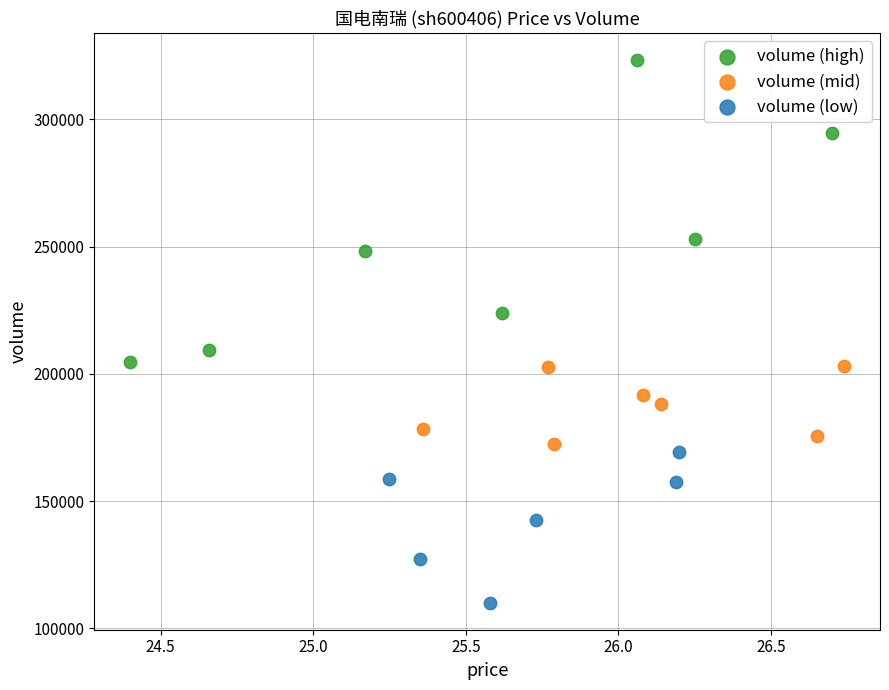

Which series reaches the minimum Y coordinate?

volume (low)